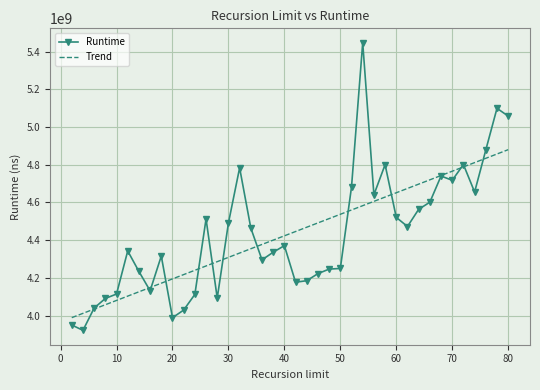

List the series in order of their peak value, highest first.

Runtime, Trend